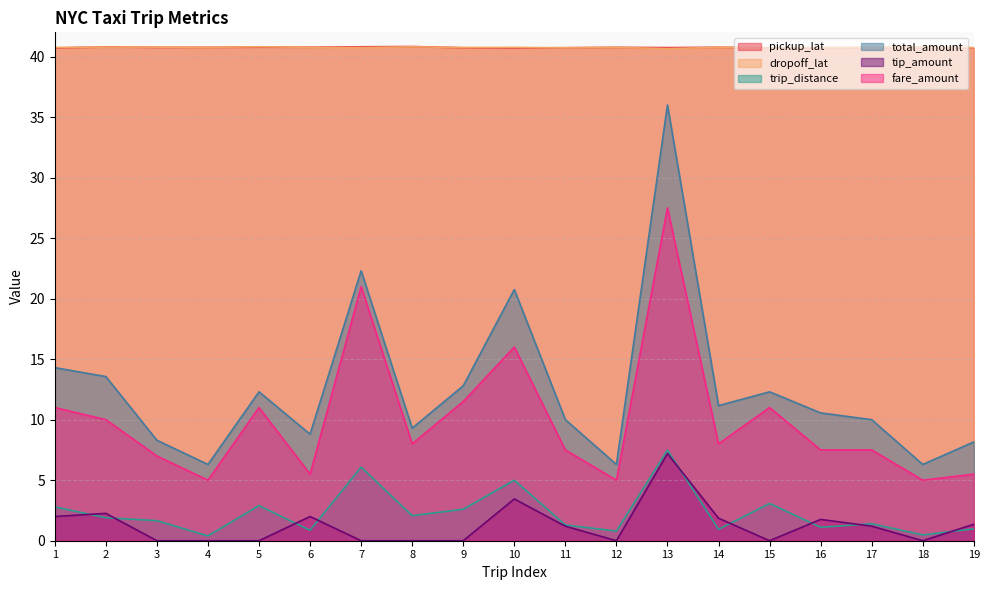

What is the value of the fare_amount point at the 4th from the left?

5.0